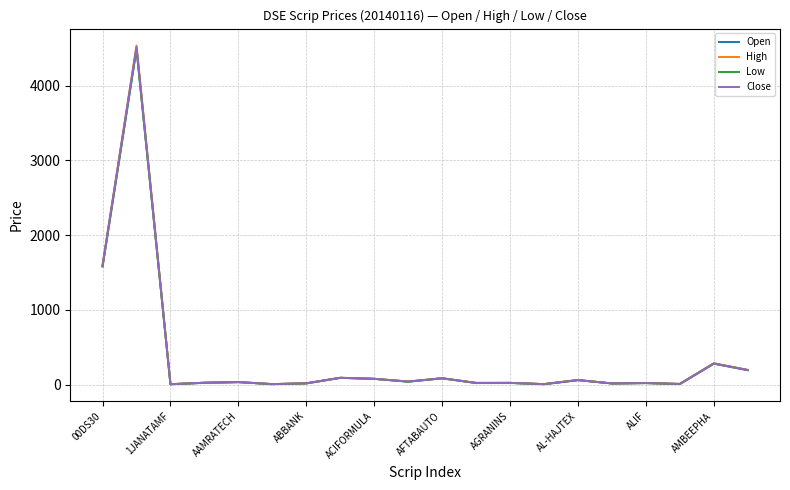

Which series has the largest range (max minus min)?

High